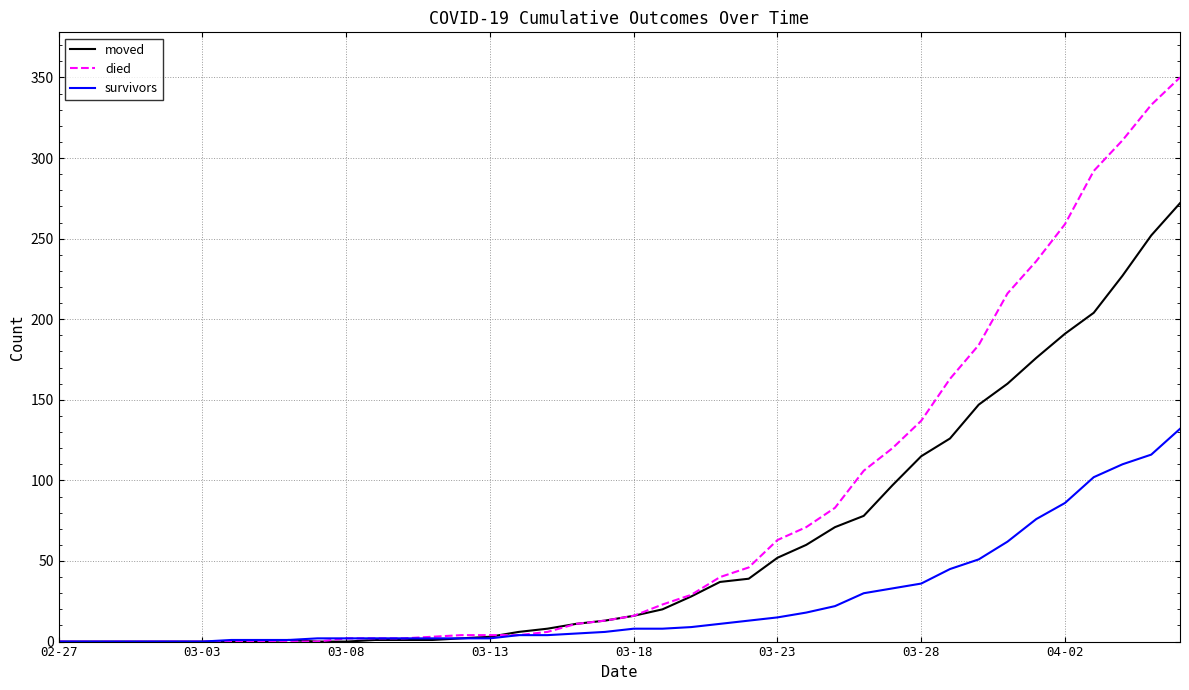

Which series has the largest total across all categories?

died